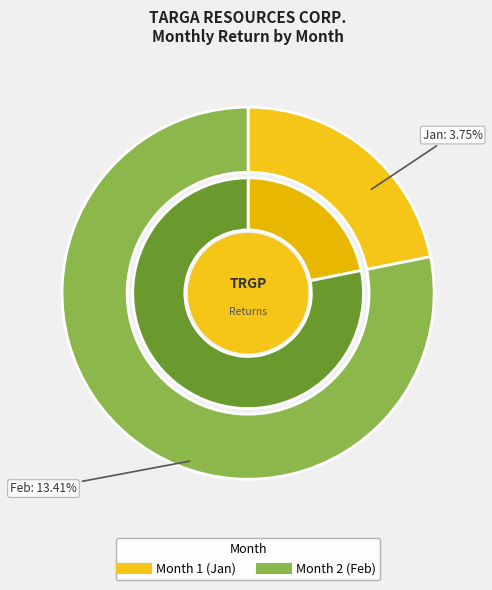

Do 1 and 2 together represent more than half of the pie?

Yes